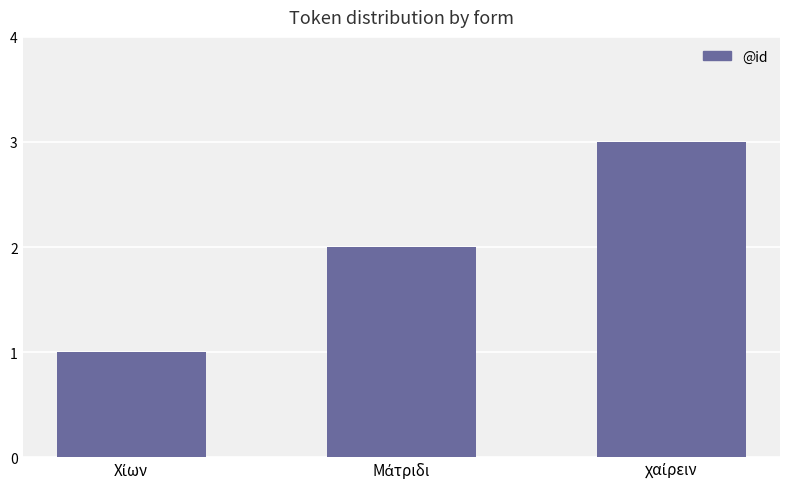

What is the sum of all values?

6